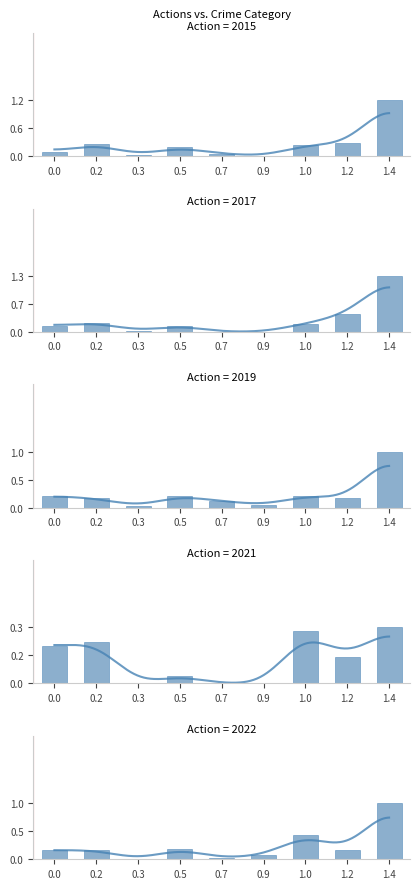

How many groups of bars are there?

9